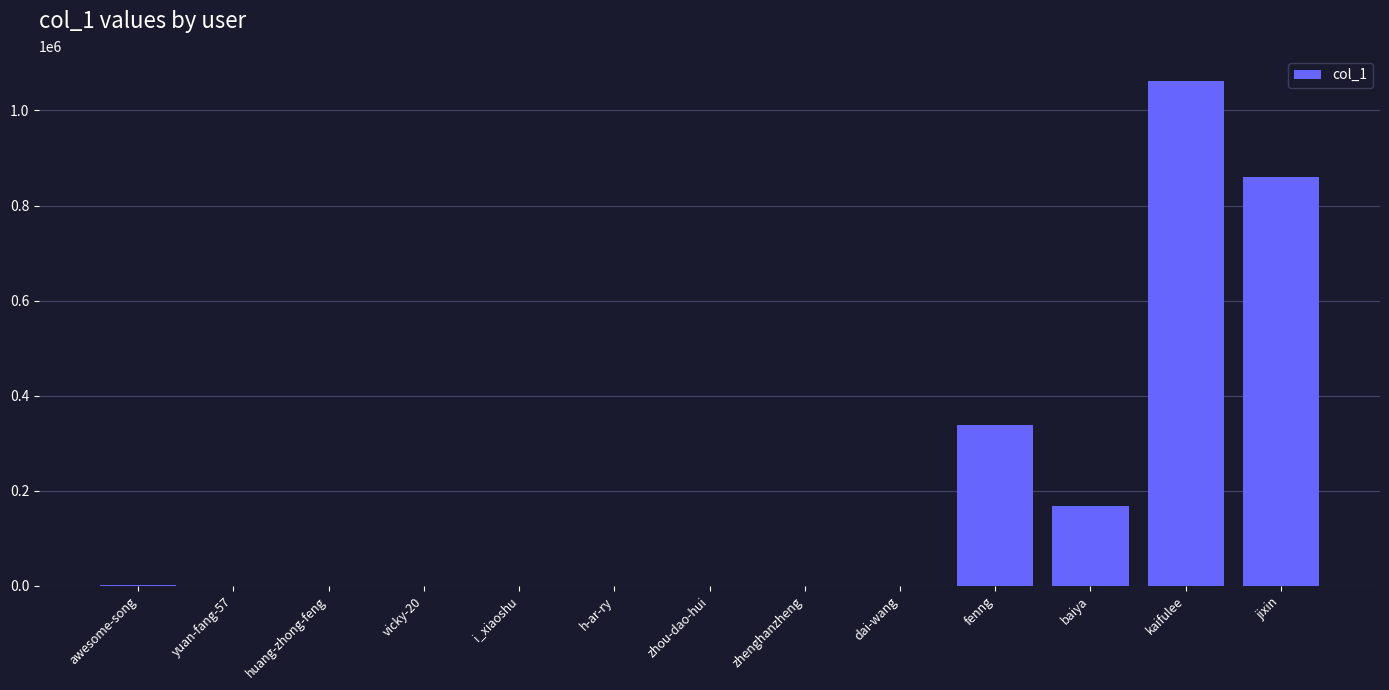

What is the change in value from baiya to kaifulee?

+893612